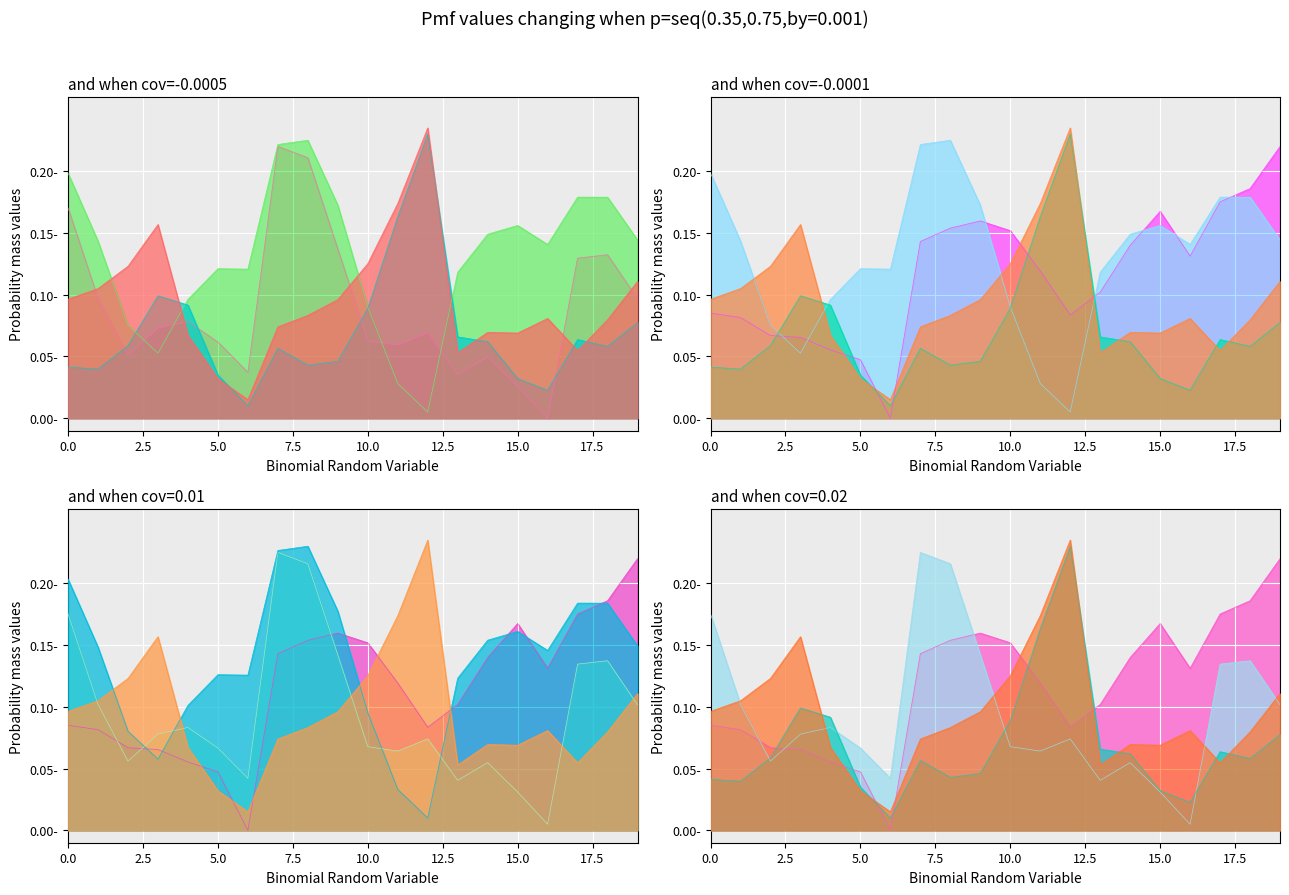

How many lines are shown in the chart?

5